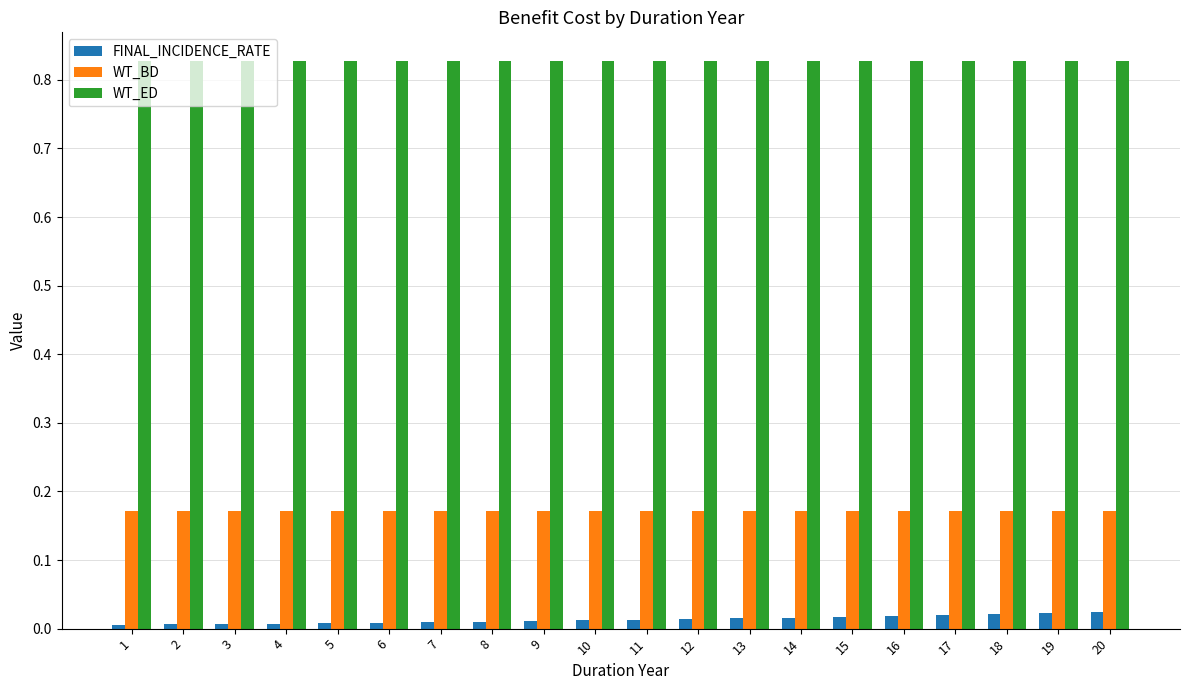

What is the sum of all WT_BD values?

3.4